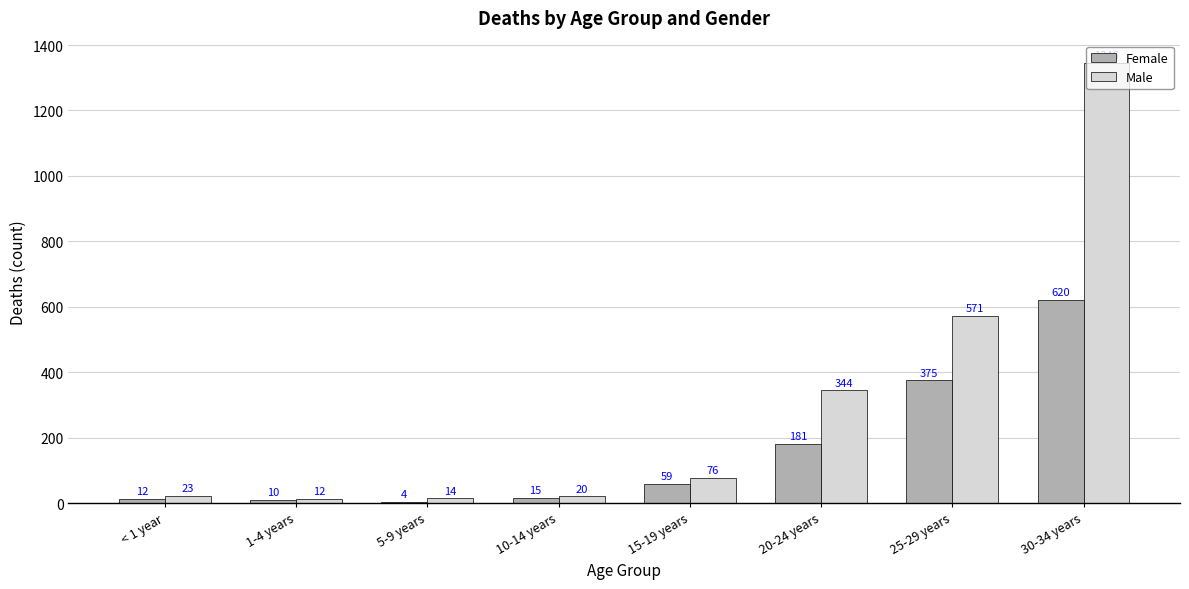

What is the approximate value of Female at 20-24 years, to the nearest 50?

200